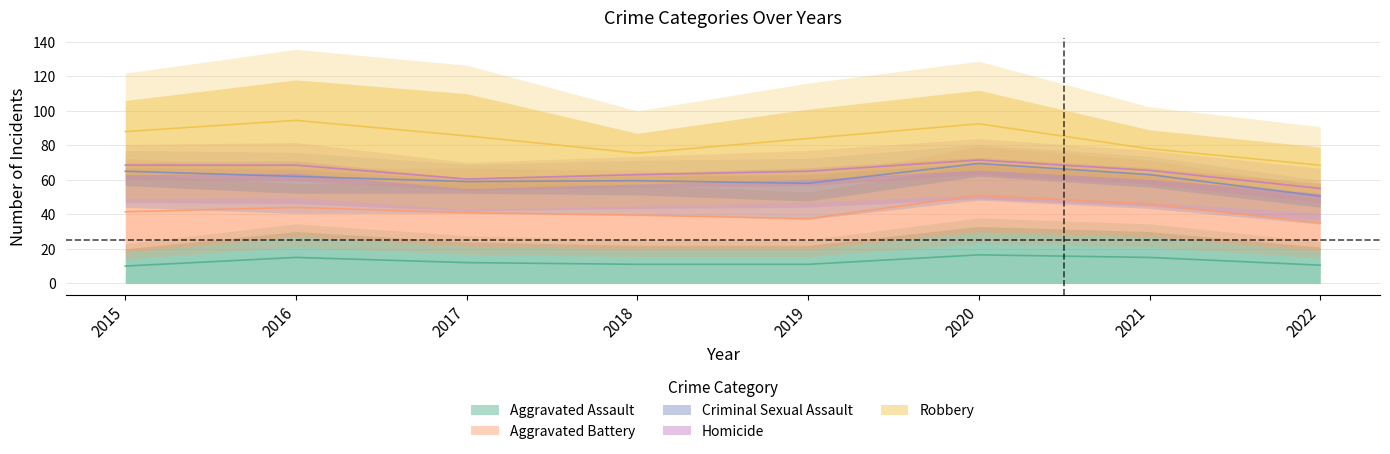

Which series changed the most between 2015 and 2020?

Aggravated Assault